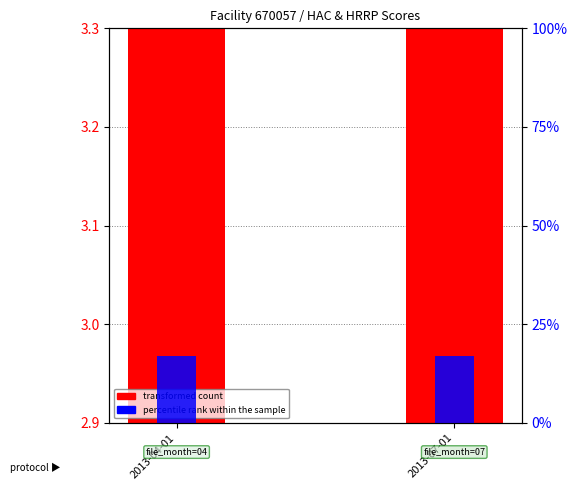

Between 2013-04-01 and 2013-07-01, which is larger?

2013-04-01